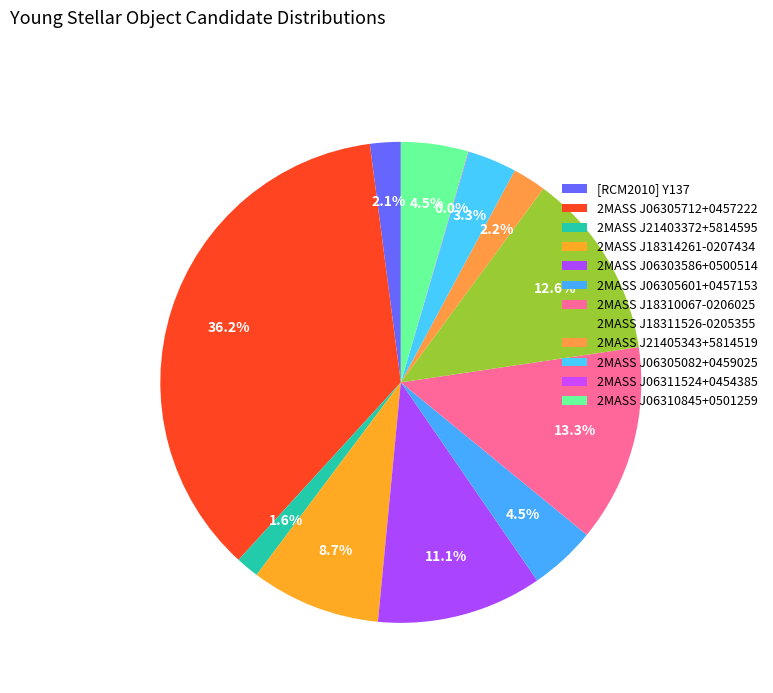

The 2MASS J21405343+5814519 slice represents 1% of the pie. True or false?

False